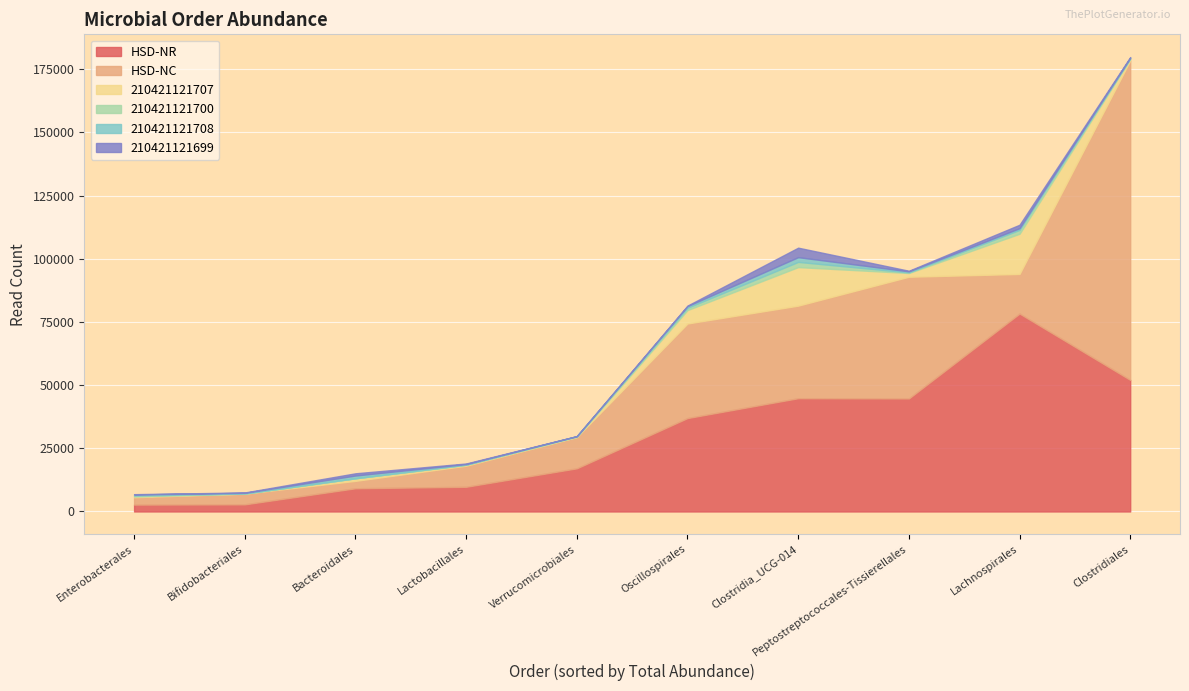

True or false: 210421121708 and 210421121700 intersect in this chart.

True